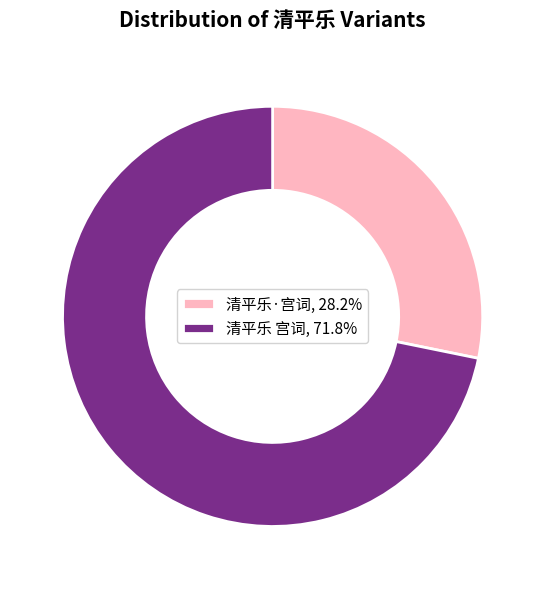

Approximately how many times larger is the value at 清平乐 宫词, 71.8% compared to 清平乐·宫词, 28.2%?

2.5